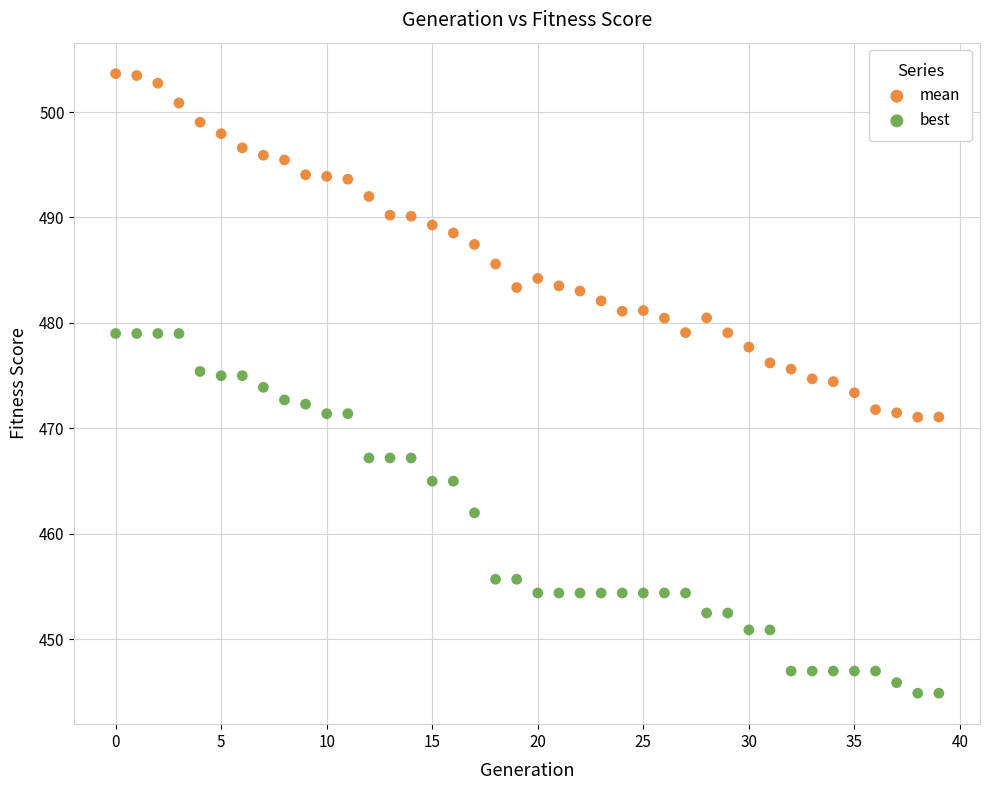

Across all data points, what is the range of Y values (max minus min)?

58.7